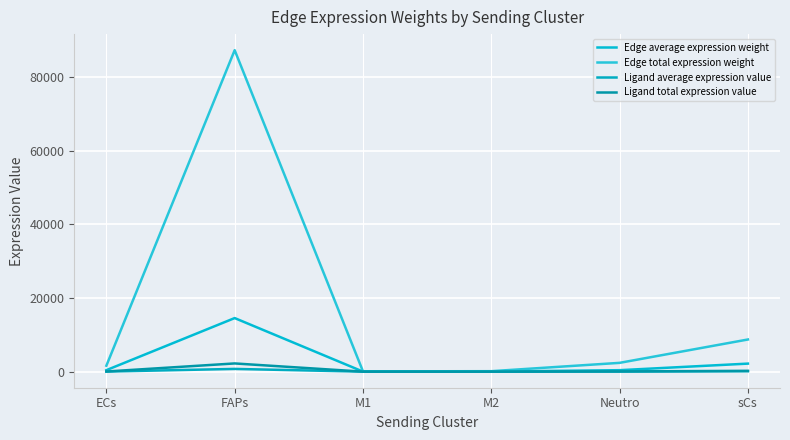

Rank the series by their maximum value, from highest to lowest.

Edge total expression weight, Edge average expression weight, Ligand total expression value, Ligand average expression value